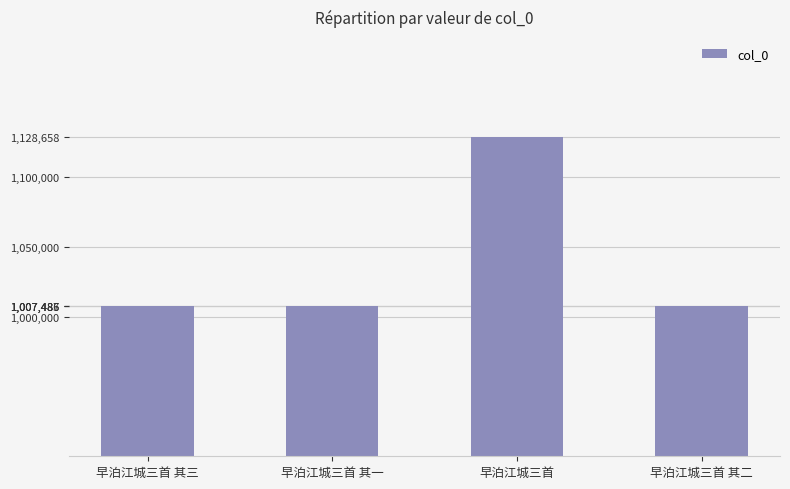

What is the value of the 4th bar from the left?

1007486